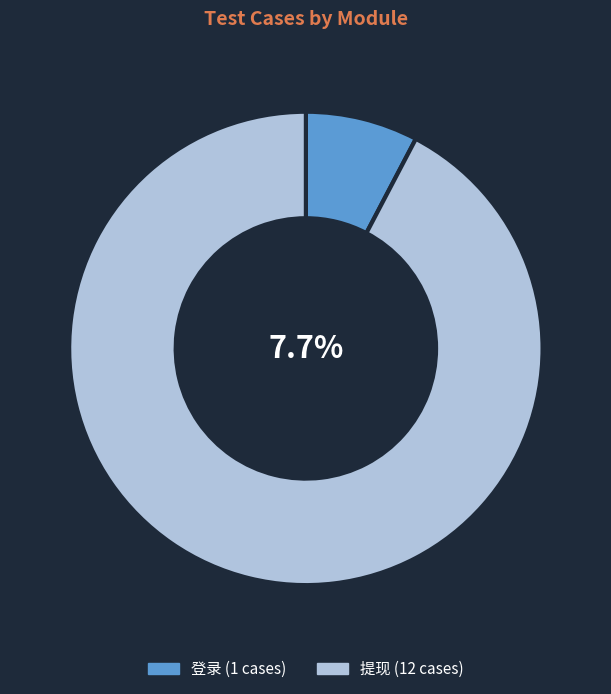

Which slice is the largest?

提现